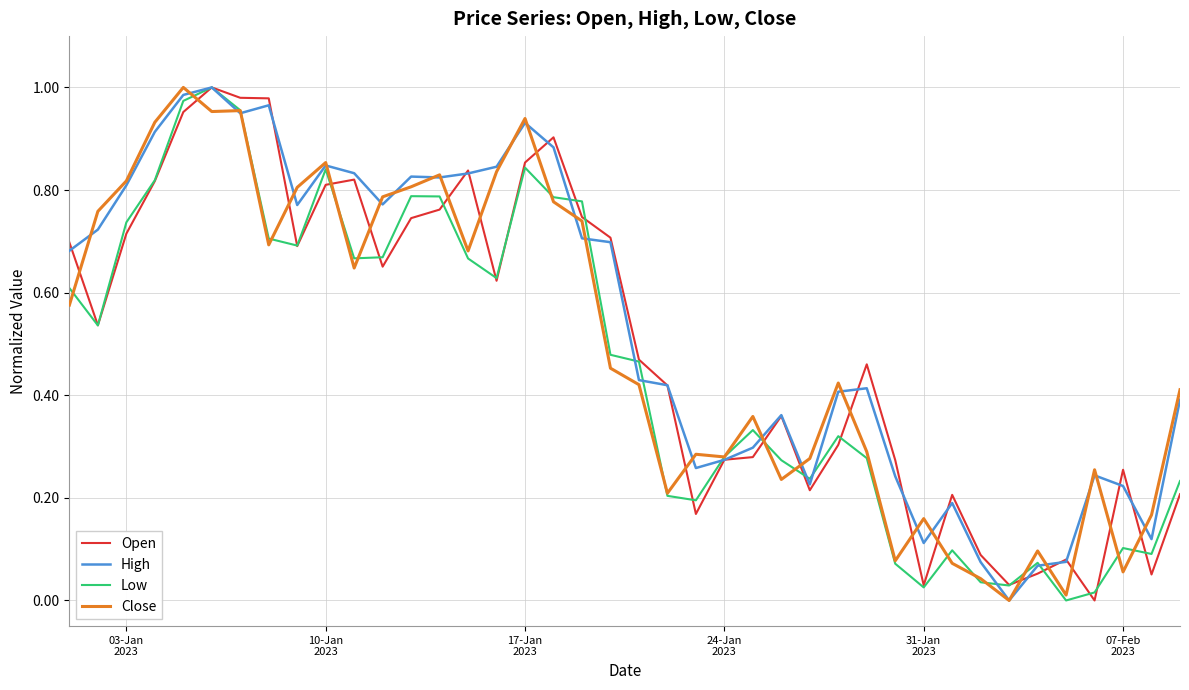

Which series has the largest total across all categories?

High